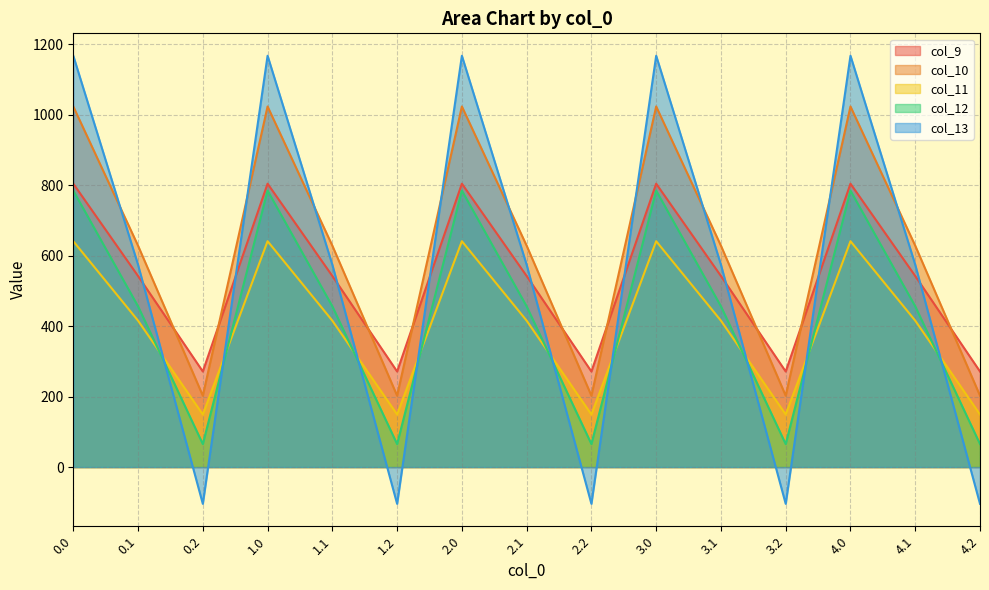

At how many categories does at least one series exceed -88?

15